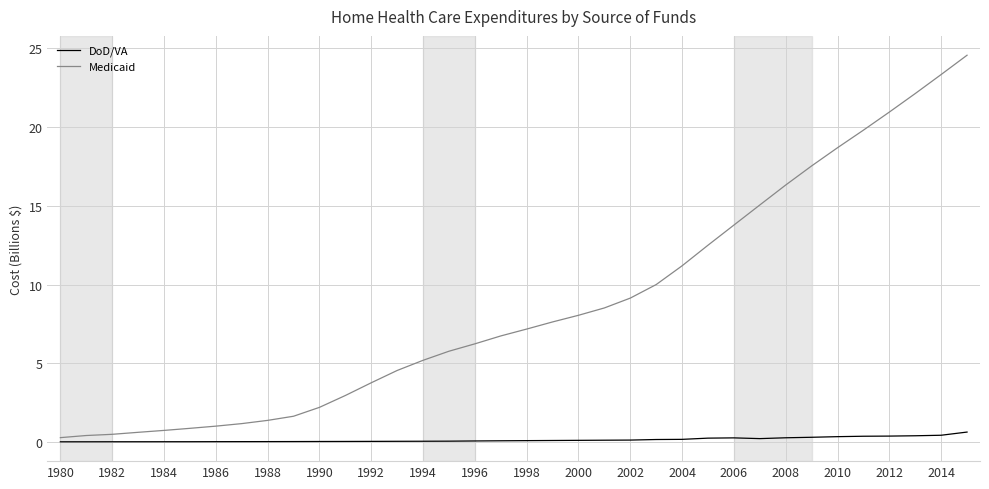

Rank the series by their maximum value, from lowest to highest.

DoD/VA, Medicaid